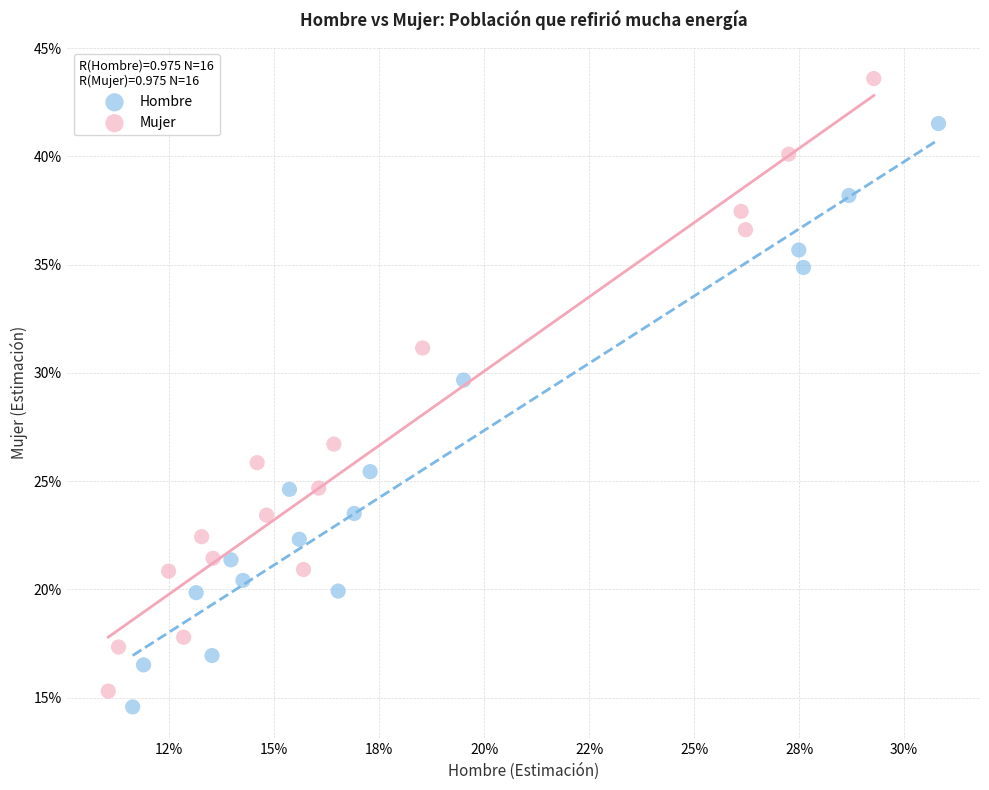

Which series contains the lowest Y value?

Hombre